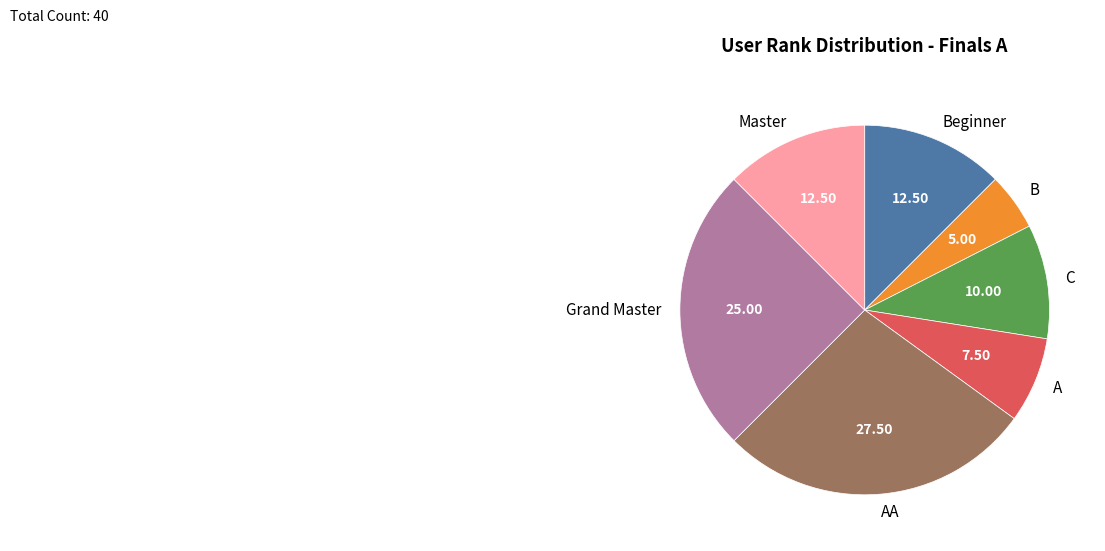

Approximately how many times larger is the value at A compared to AA?

0.3